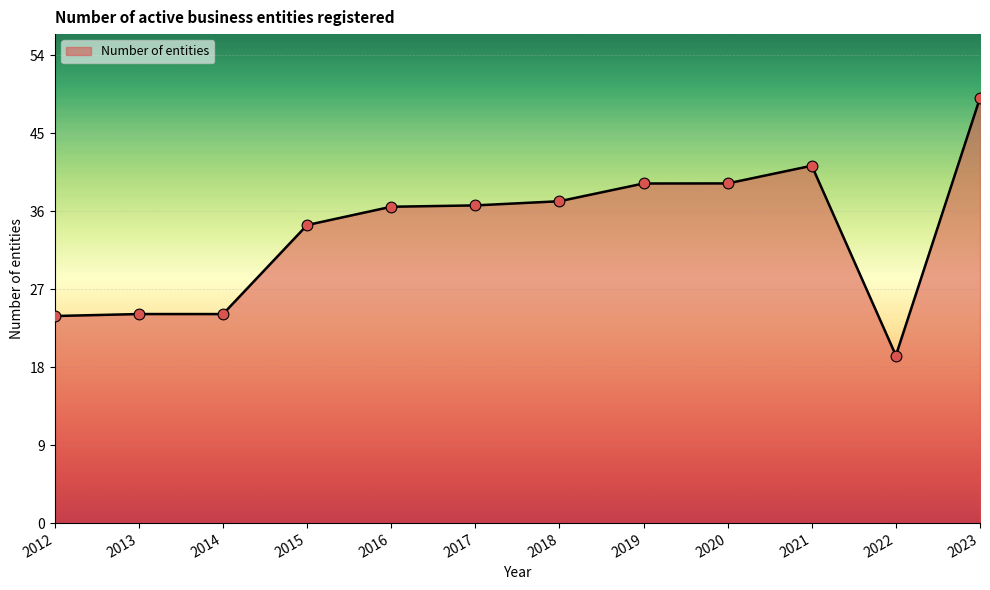

Between 2023 and 2012, which is larger?

2023